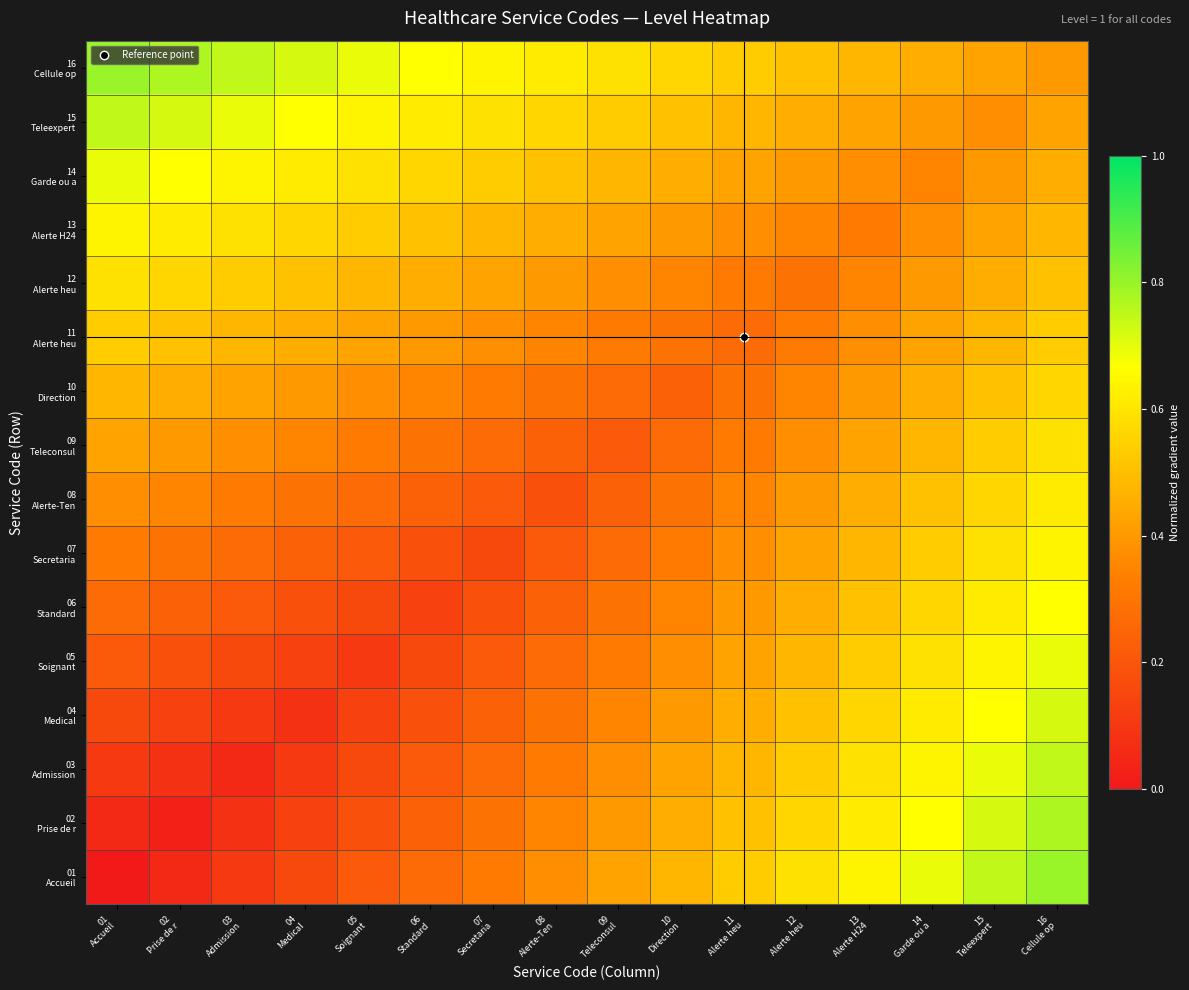

Which has a higher value, 10
Direction or 01
Accueil?

10
Direction